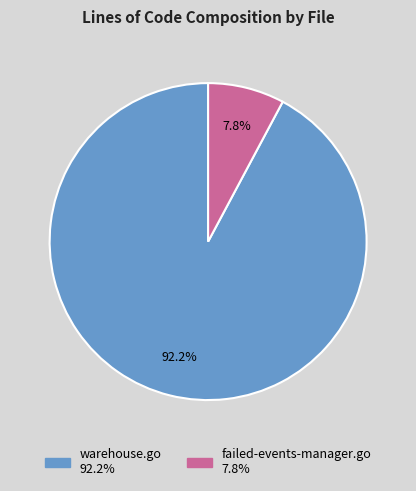

The failed-events-manager.go slice represents 8% of the pie. True or false?

True